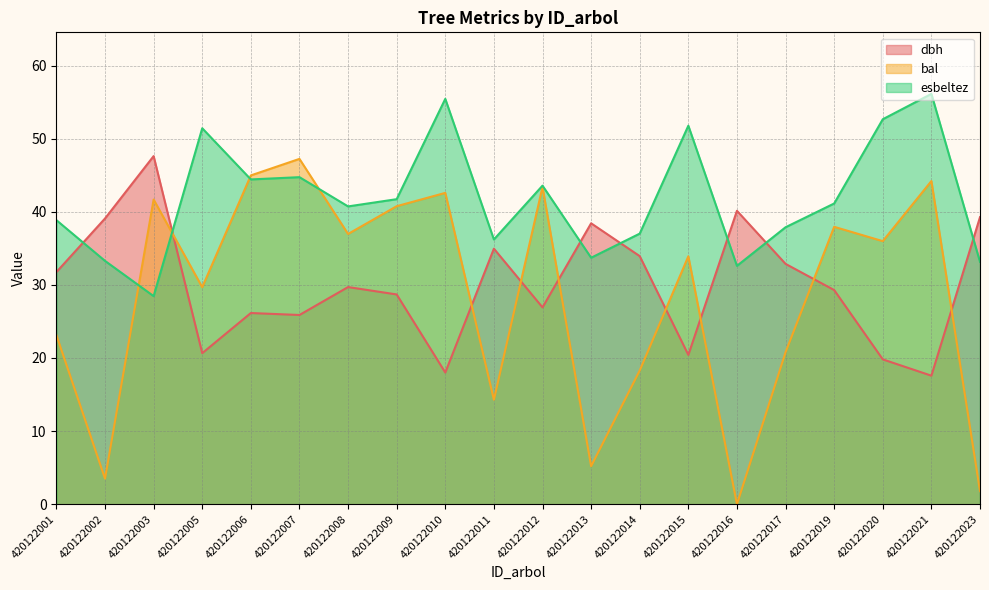

Where does the dbh series first go above 29?

420122001